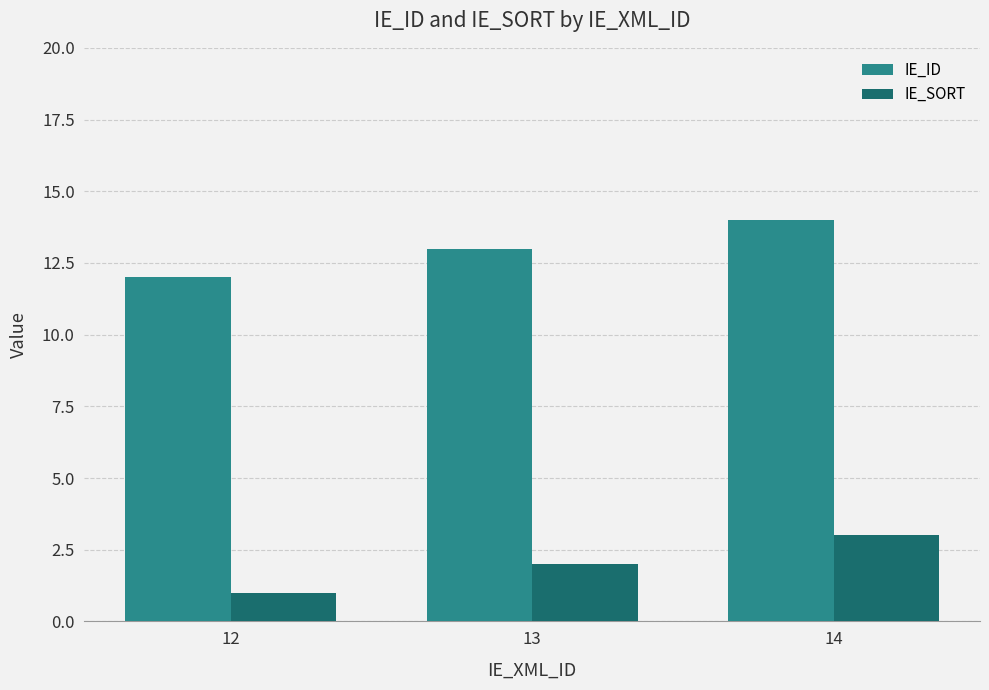

What is the sum of all IE_SORT values?

6